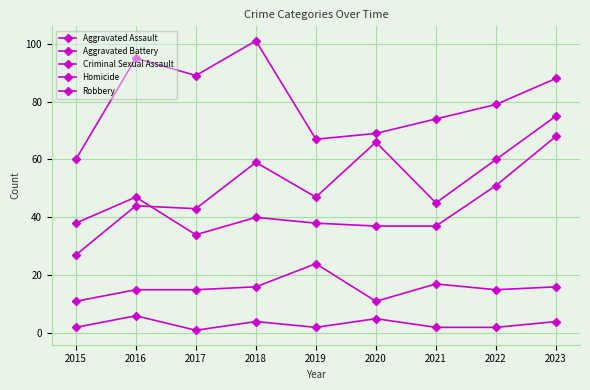

How many lines are shown in the chart?

5